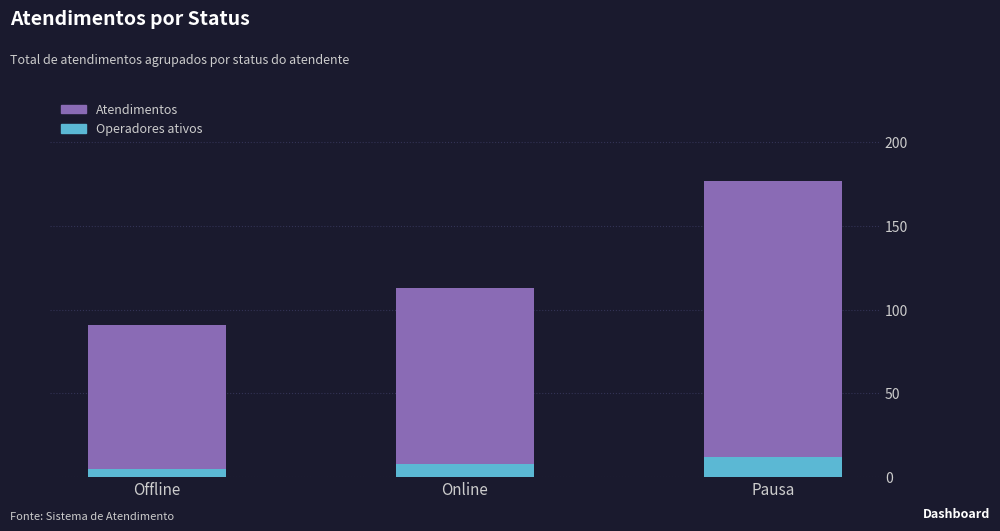

What is the maximum value shown in the chart?

177